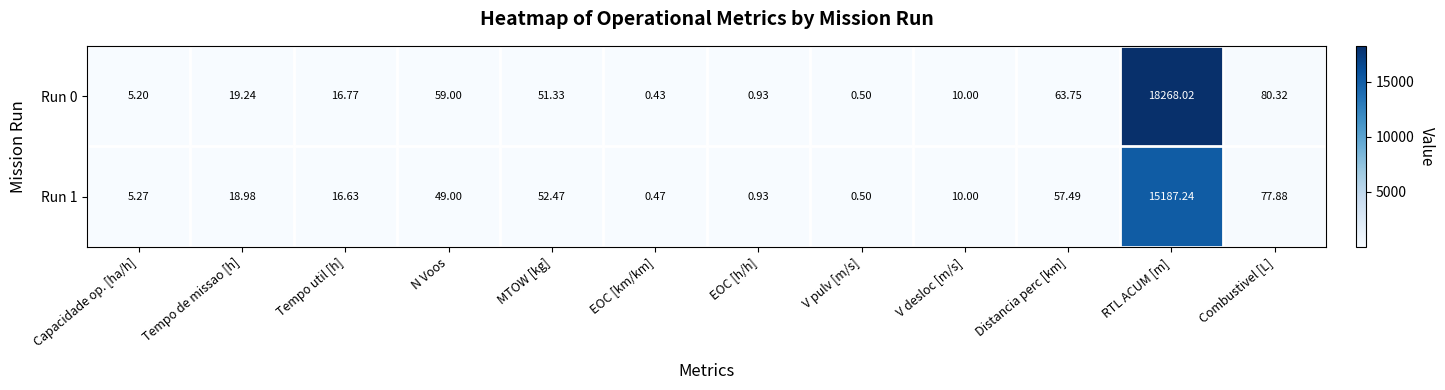

Is the value of Run 1 at V pulv [m/s] greater than the value of Run 0 at Tempo de missao [h]?

No